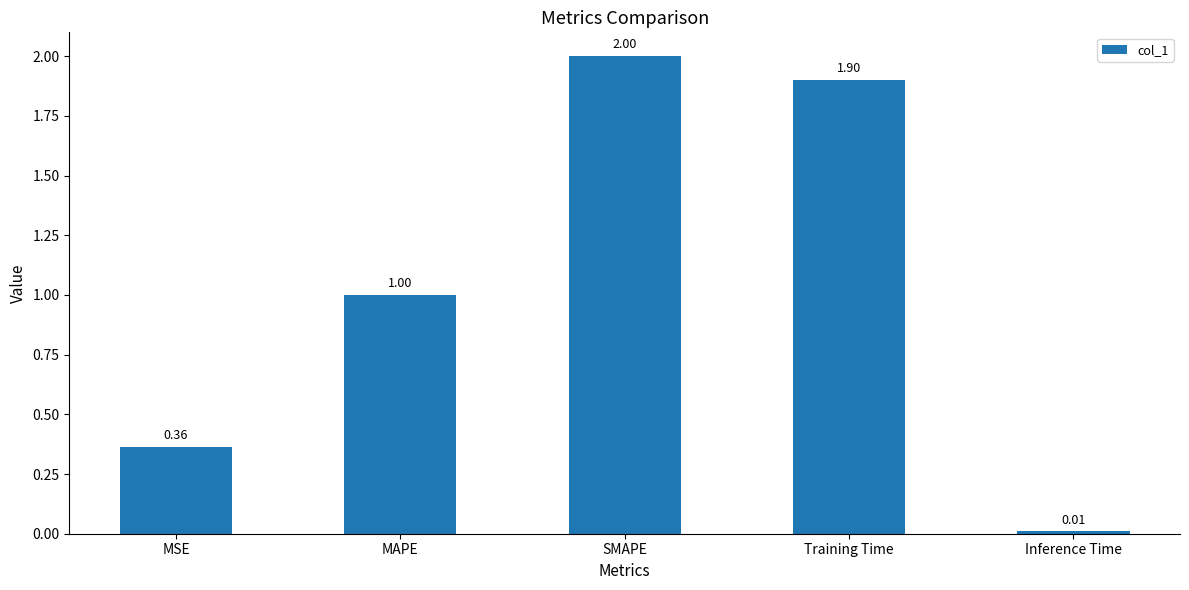

What is the label of the 5th bar from the right?

MSE